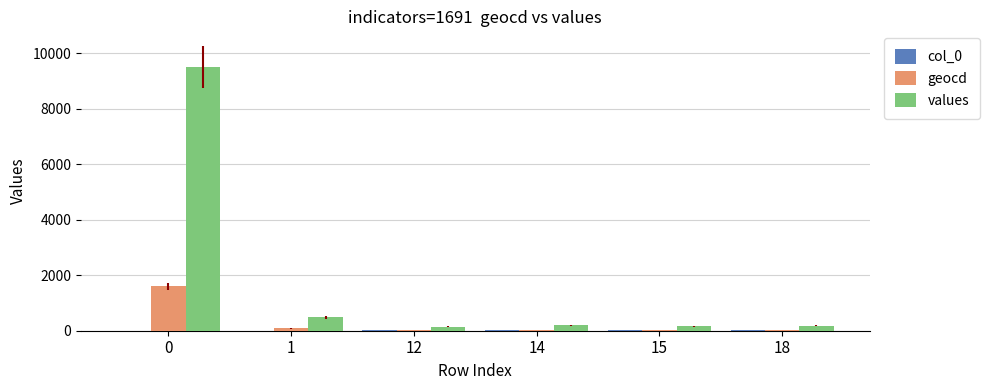

How many groups of bars are there?

6